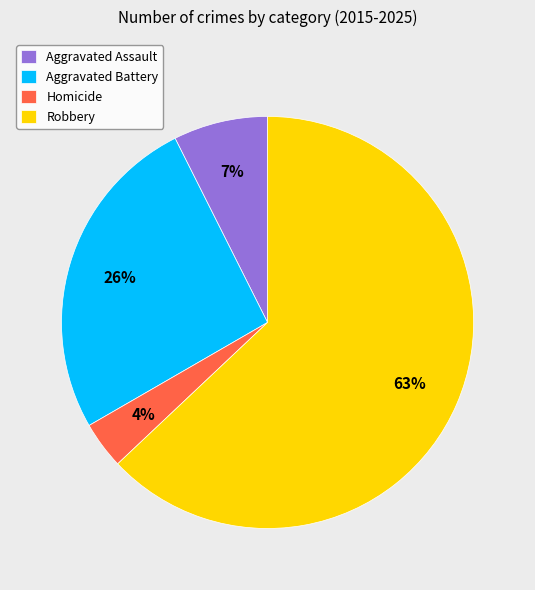

What is the largest slice in the pie chart?

Robbery